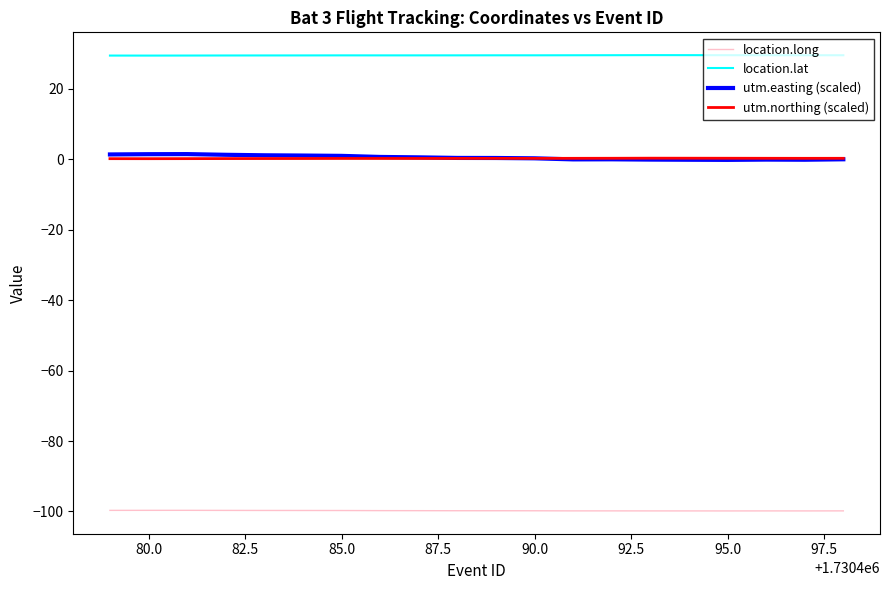

Does the chart display data point markers on the line(s)?

No